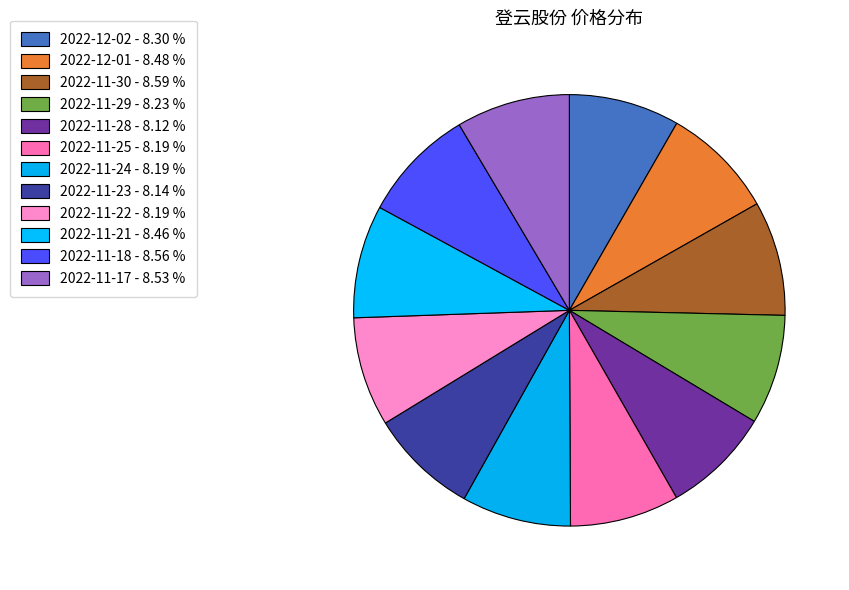

Between 2022-11-17 and 2022-11-28, which is larger?

2022-11-17